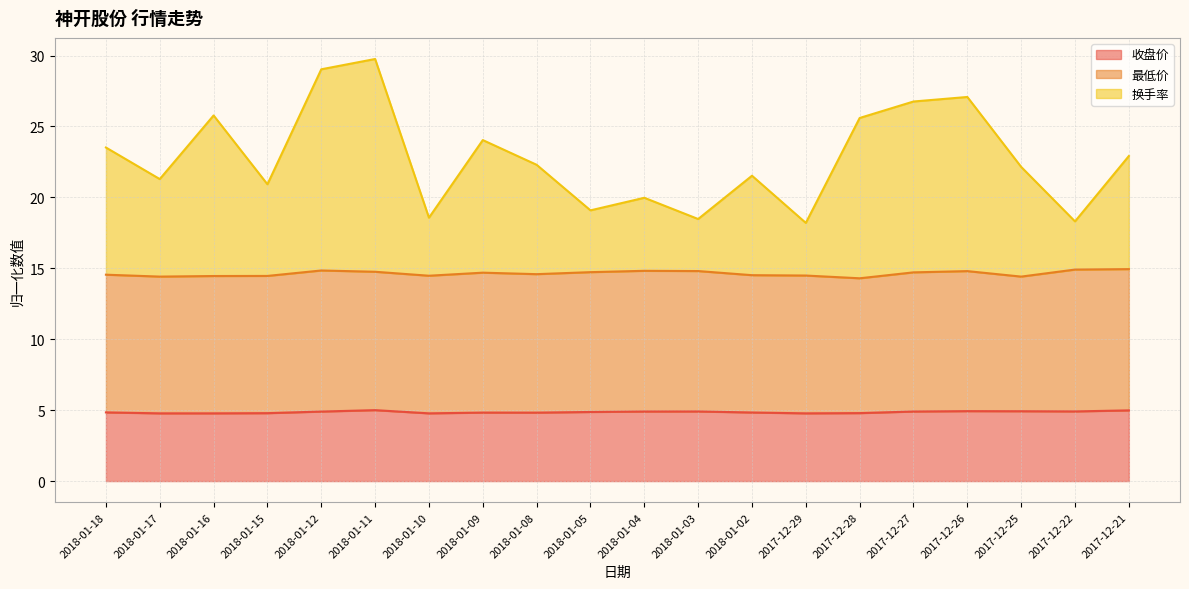

The 换手率 series shows 18.2 at 2017-12-29. True or false?

True